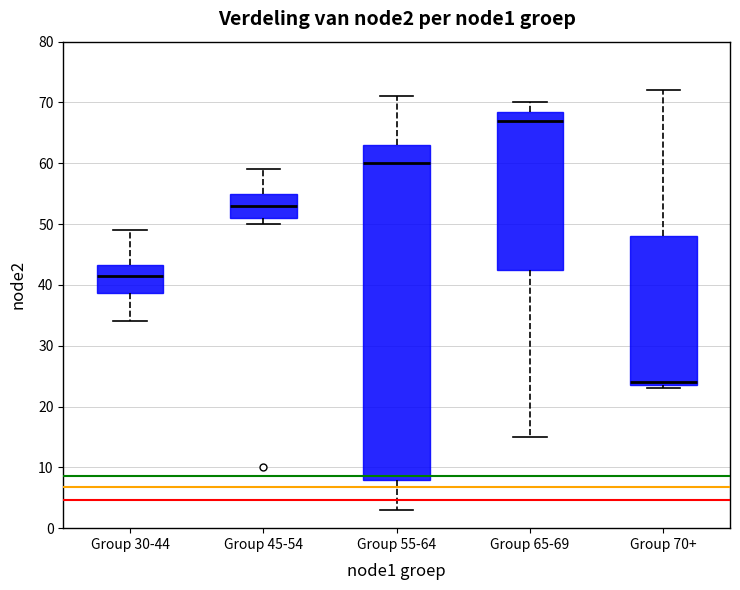

Reading left to right, read every box against the y-axis: the position of its median line, the range the box covers, and the ends of its whiskers. The values are not printed on the chart, so give them approximately, as read against the axis.

Group 30-44: median 42, box 39 to 43, whiskers 34 to 49
Group 45-54: median 53, box 51 to 55, whiskers 50 to 59
Group 55-64: median 60, box 8 to 63, whiskers 3 to 71
Group 65-69: median 67, box 43 to 69, whiskers 15 to 70
Group 70+: median 24 (just above the box's lower edge), box 24 to 48, whiskers 23 to 72